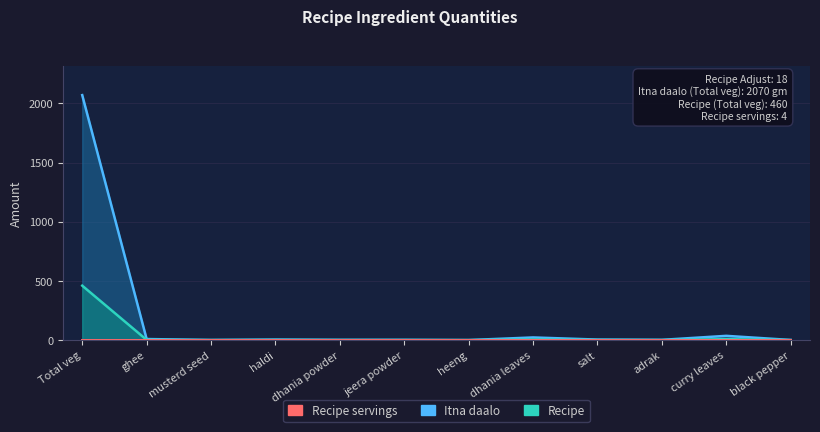

What is the difference between the maximum and minimum values in the Recipe series?

459.9